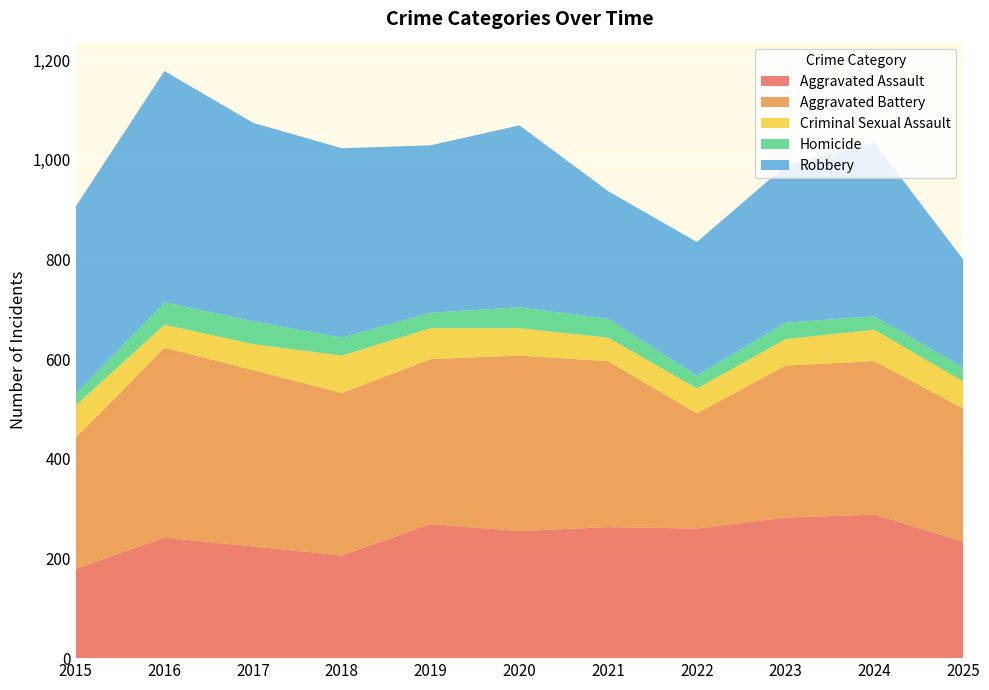

Reading right to left, list all the values displayed in this chart.

Aggravated Assault: 234	288	282	260	263	255	269	206	224	242	179
Aggravated Battery: 267	308	305	231	333	352	331	326	354	381	263
Criminal Sexual Assault: 54	63	53	50	47	55	62	75	52	46	65
Homicide: 28	27	33	26	38	42	31	36	46	45	23
Robbery: 217	348	315	268	256	365	336	380	398	464	376